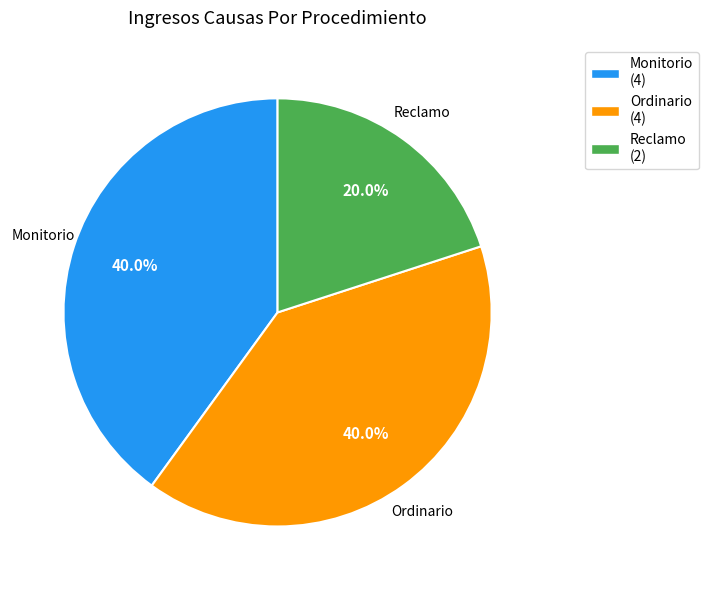

What is the ratio of the value at Ordinario to the value at Monitorio?

1.0